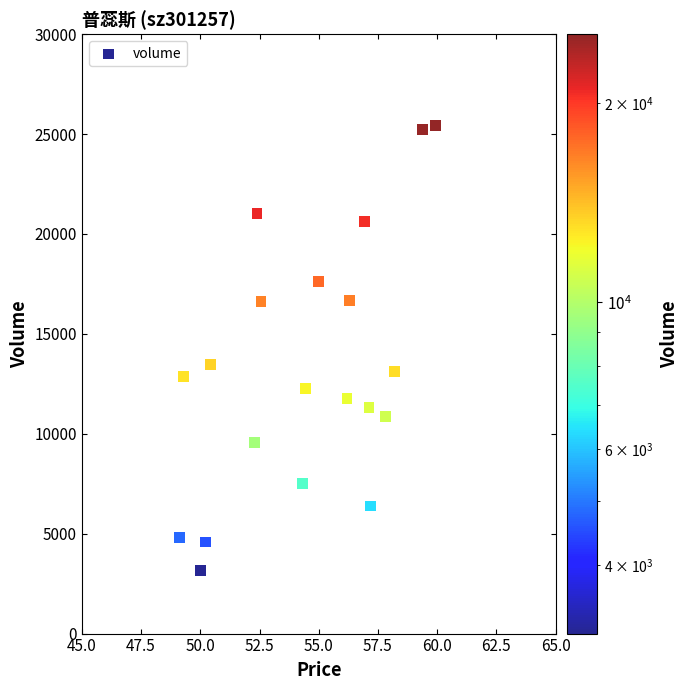

What is the range of Y values (max minus min)?

22286